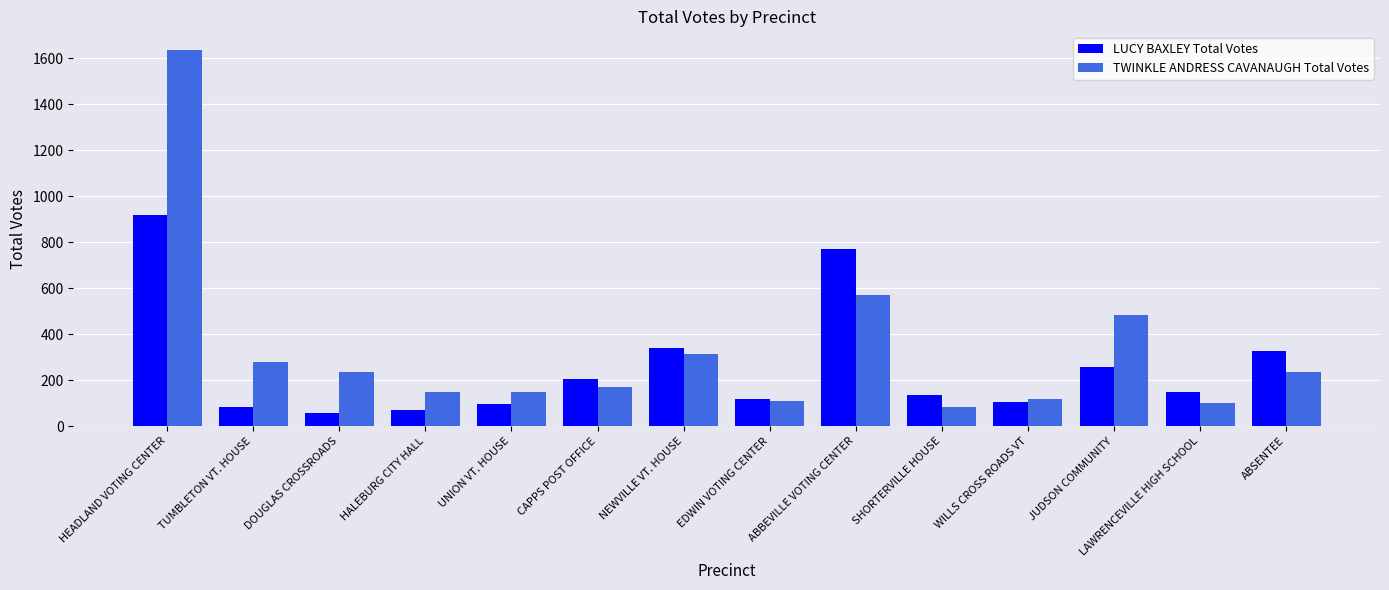

What position from the left is EDWIN VOTING CENTER?

8